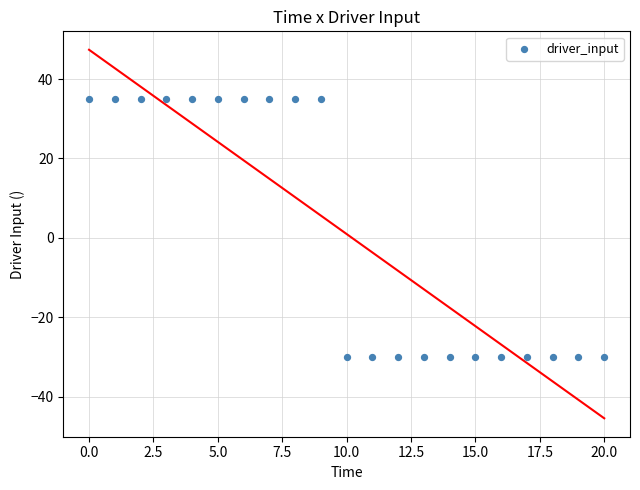

What is the range of Y values (max minus min)?

65